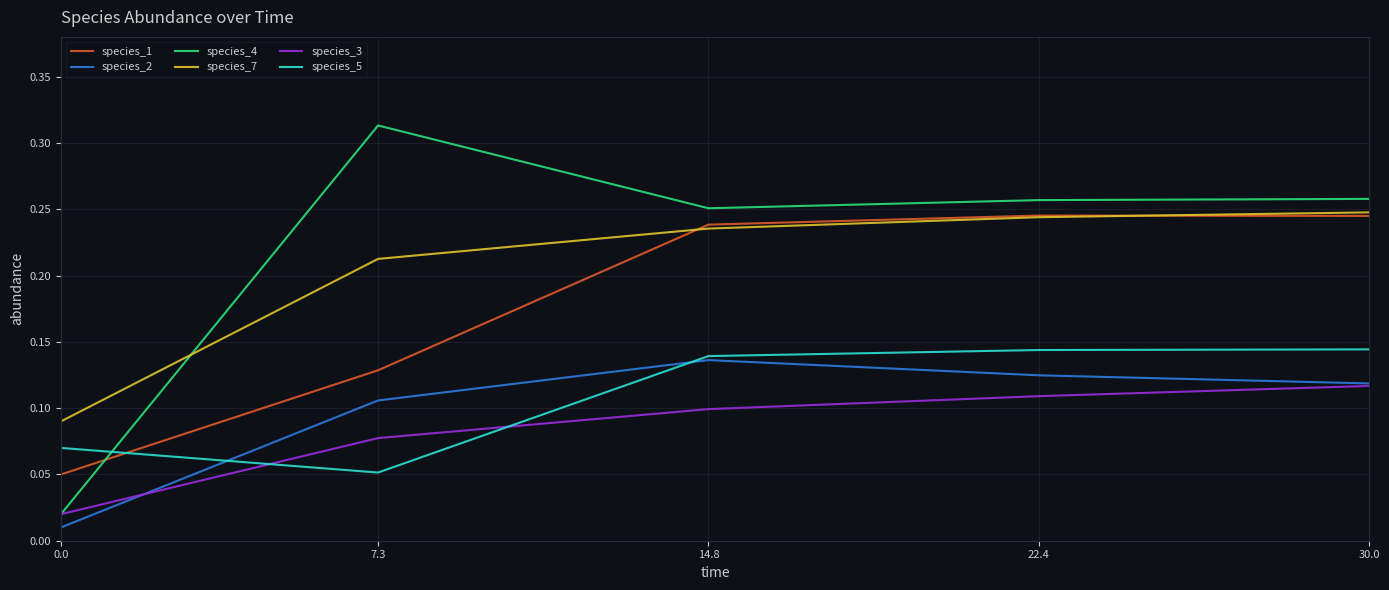

What is the total value across all series at 7.3?

0.9